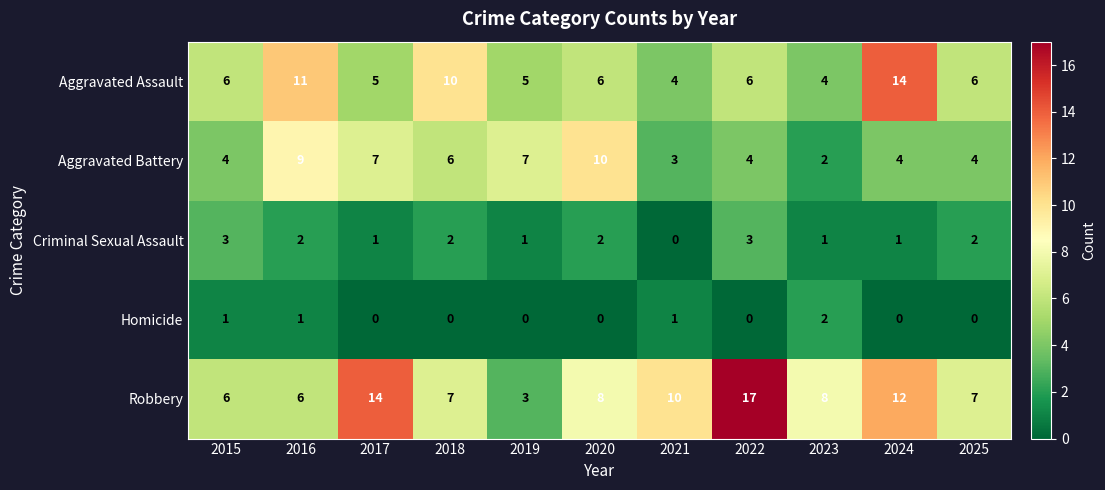

Which series has the widest spread of values?

Robbery